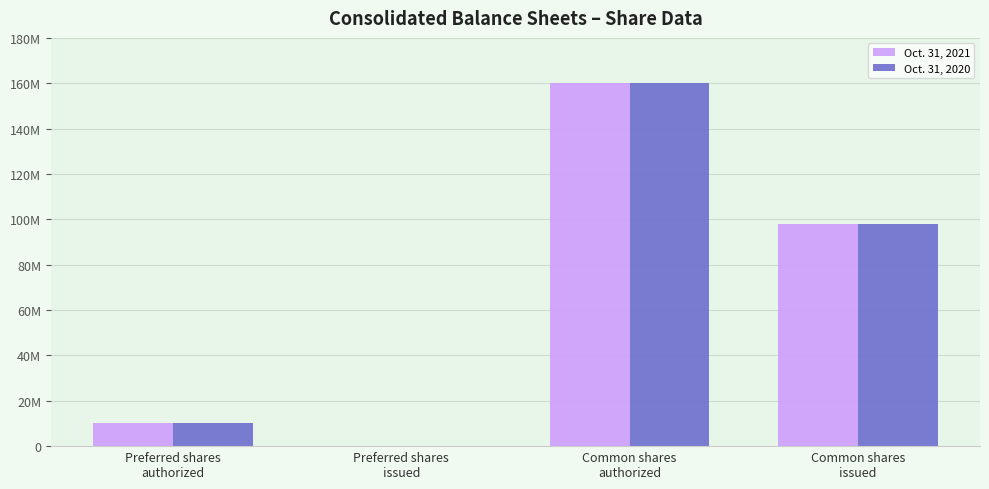

List the series in order of their peak value, lowest first.

Oct. 31, 2021, Oct. 31, 2020